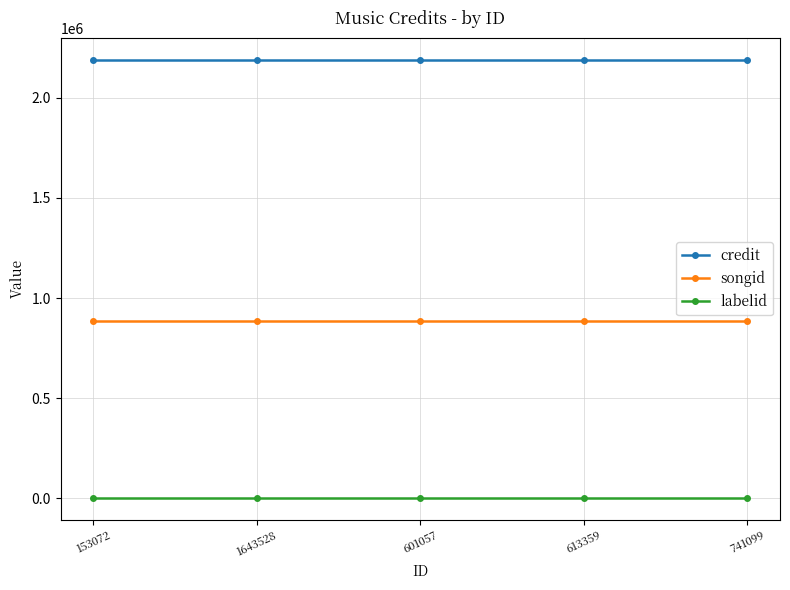

Is it true that labelid equals 1522 at 601057?

True